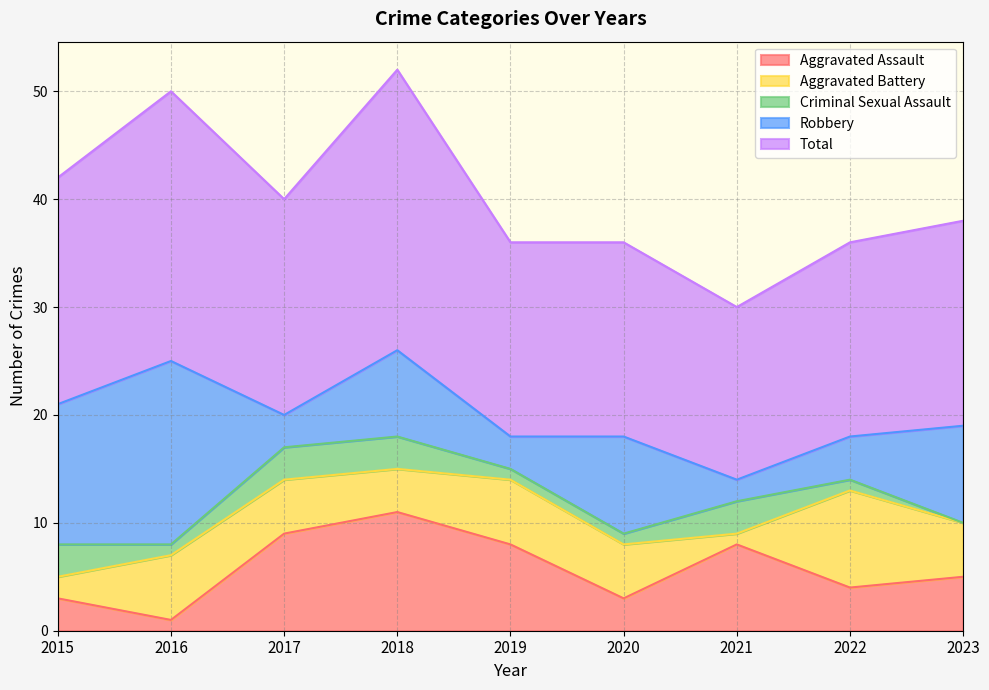

Reading left to right, transcribe all the data shown in this chart.

Aggravated Assault: 2015=3	2016=1	2017=9	2018=11	2019=8	2020=3	2021=8	2022=4	2023=5
Aggravated Battery: 2015=2	2016=6	2017=5	2018=4	2019=6	2020=5	2021=1	2022=9	2023=5
Criminal Sexual Assault: 2015=3	2016=1	2017=3	2018=3	2019=1	2020=1	2021=3	2022=1	2023=0
Robbery: 2015=13	2016=17	2017=3	2018=8	2019=3	2020=9	2021=2	2022=4	2023=9
Total: 2015=21	2016=25	2017=20	2018=26	2019=18	2020=18	2021=16	2022=18	2023=19